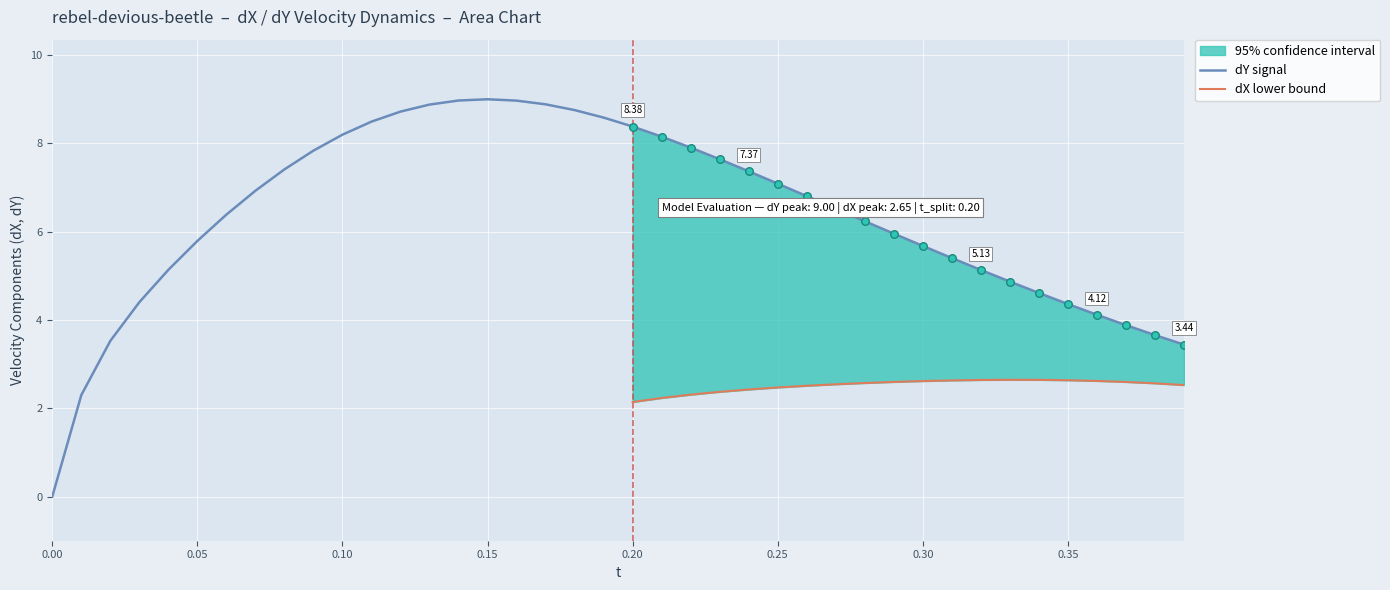

Which series has the largest Y range (max minus min)?

dY